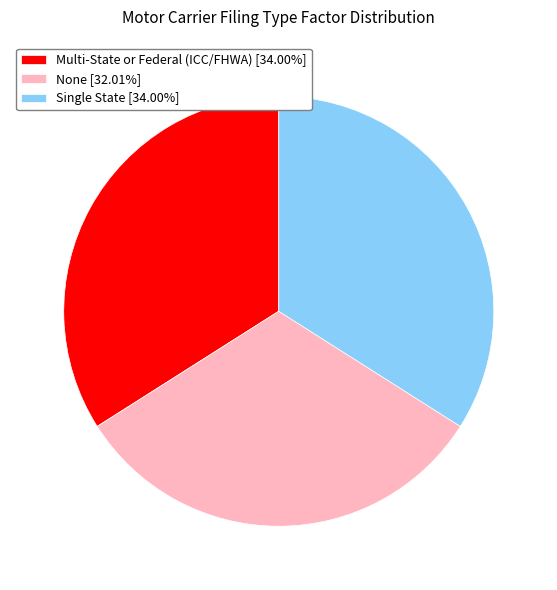

The None slice represents 32% of the pie. True or false?

True